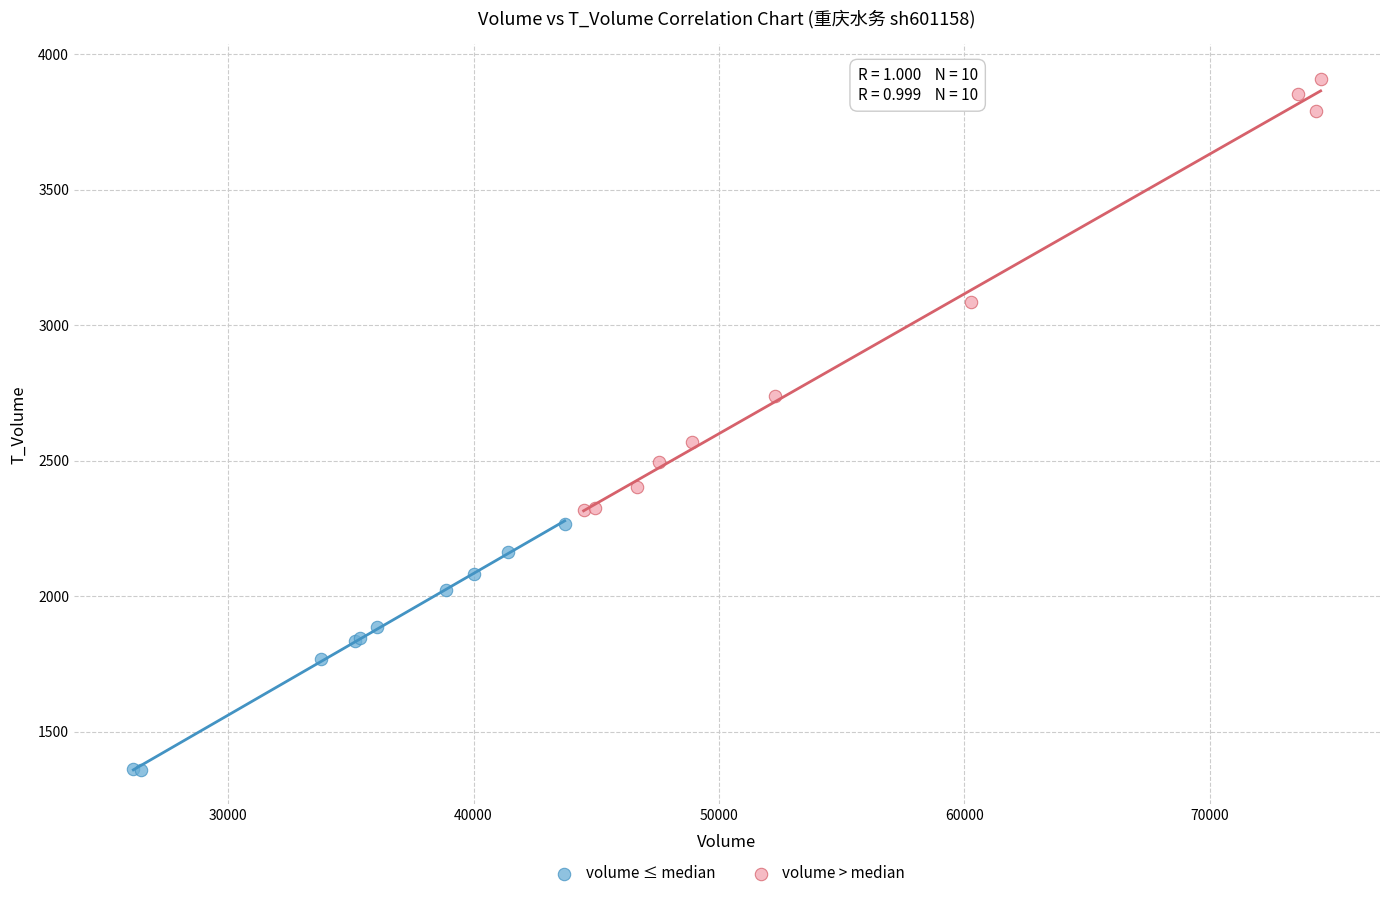

Which series has the widest spread of Y values?

volume > median